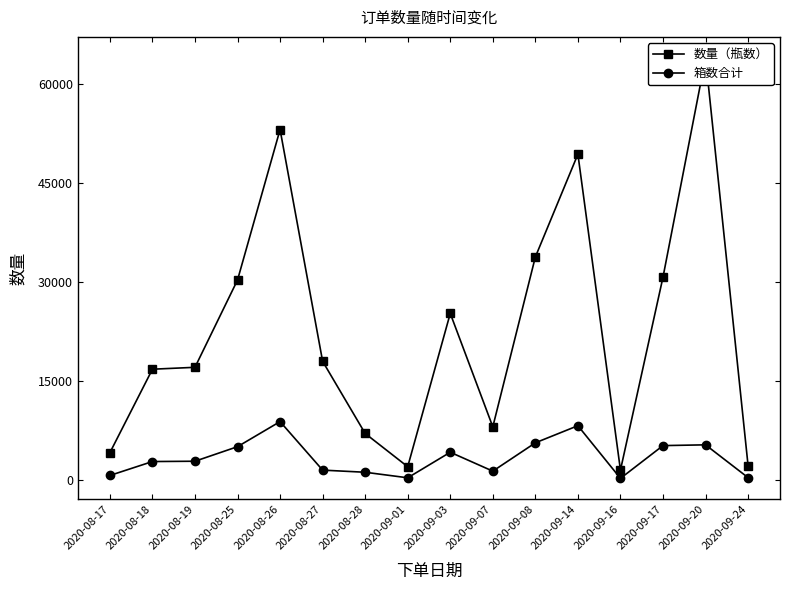

The value of 数量（瓶数） at 2020-09-14 is 49400. True or false?

True